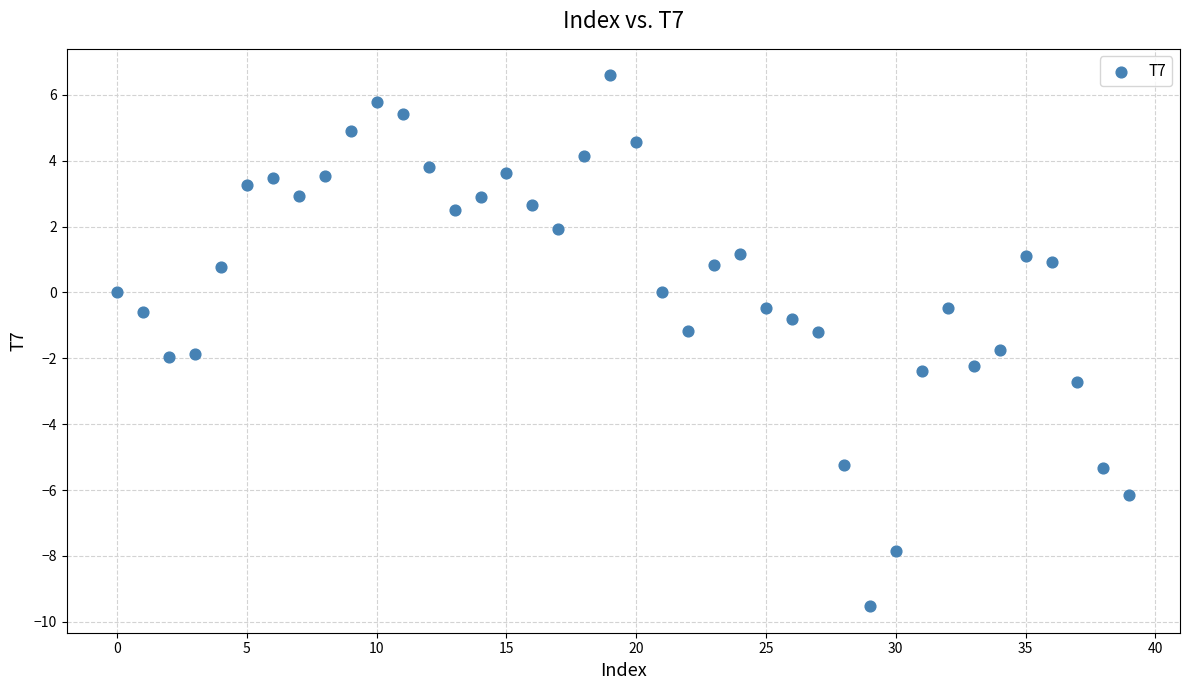

What is the range of Y values (max minus min)?

16.1